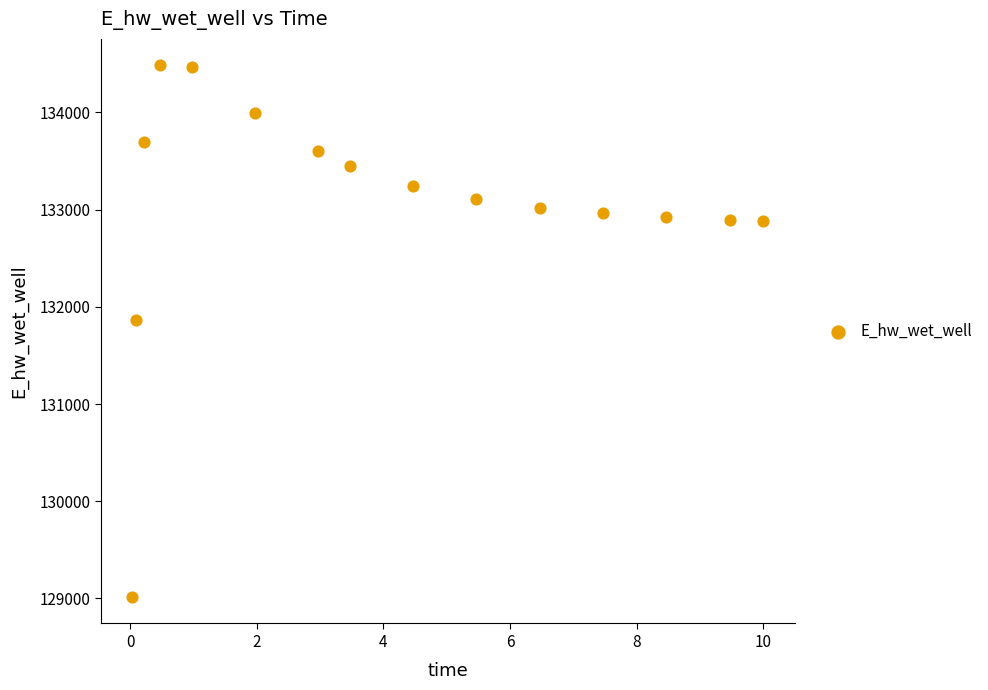

What is the range of Y values (max minus min)?

5466.1